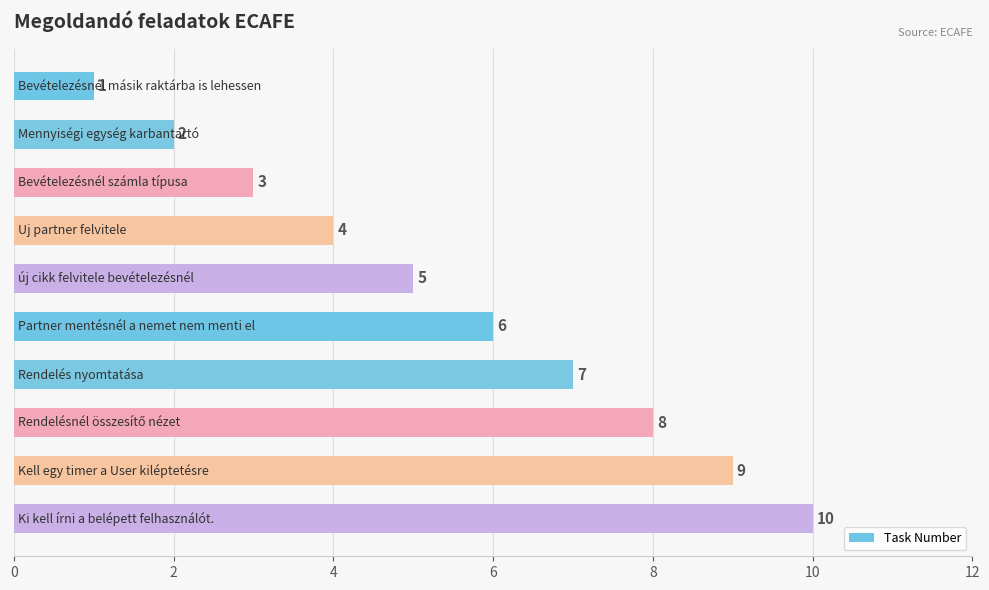

Are the bars horizontal?

Yes